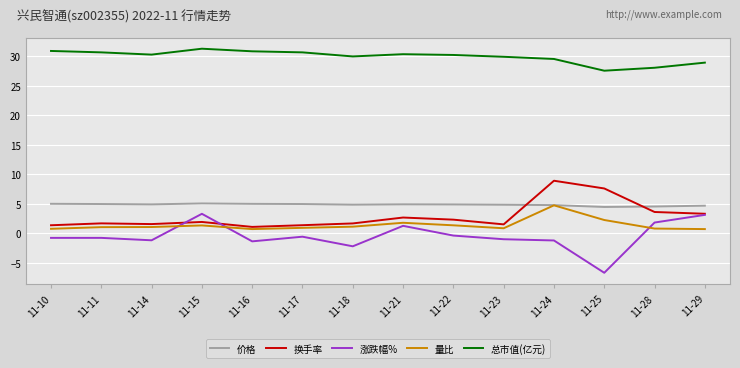

True or false: 涨跌幅% and 总市值(亿元) intersect in this chart.

False